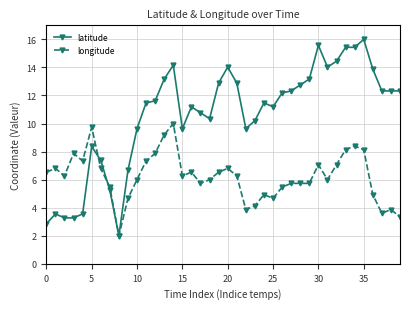

List the series in order of their overall mean, highest first.

latitude, longitude